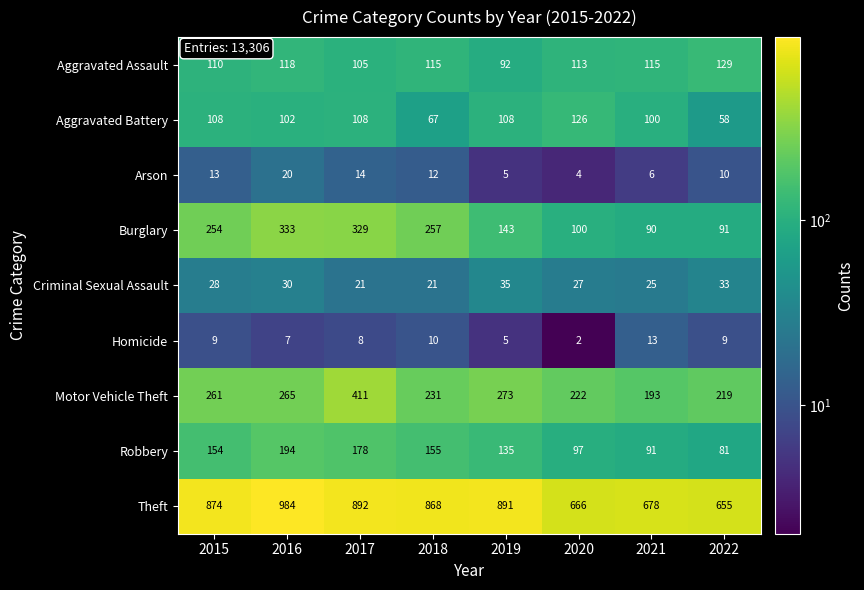

At which category is the sum across all series the highest?

2017